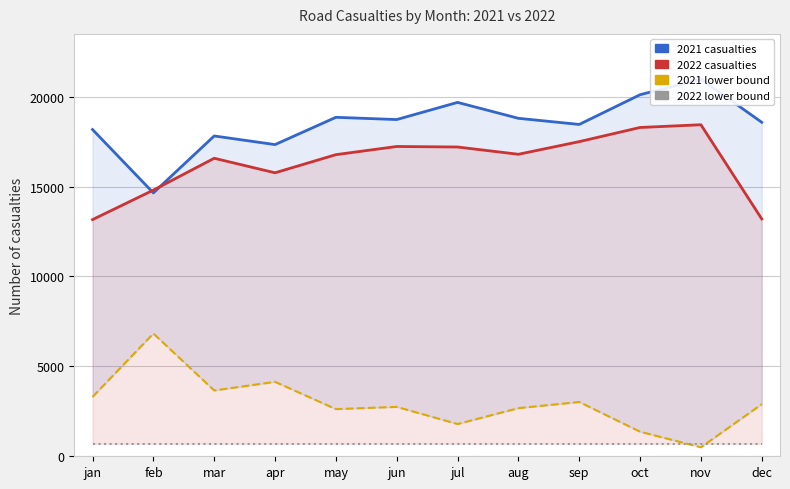

Reading left to right, list all the values displayed in this chart.

2021 casualties: jan=18172	feb=14648	mar=17815	apr=17335	may=18852	jun=18728	jul=19682	aug=18797	sep=18456	oct=20109	nov=20975	dec=18576
2022 casualties: jan=13163	feb=14804	mar=16575	apr=15767	may=16775	jun=17230	jul=17201	aug=16796	sep=17500	oct=18287	nov=18439	dec=13200
2021 lower bound: jan=3303	feb=6827	mar=3660	apr=4140	may=2623	jun=2747	jul=1793	aug=2678	sep=3019	oct=1366	nov=500	dec=2899
2022 lower bound: jan=700	feb=700	mar=700	apr=700	may=700	jun=700	jul=700	aug=700	sep=700	oct=700	nov=700	dec=700